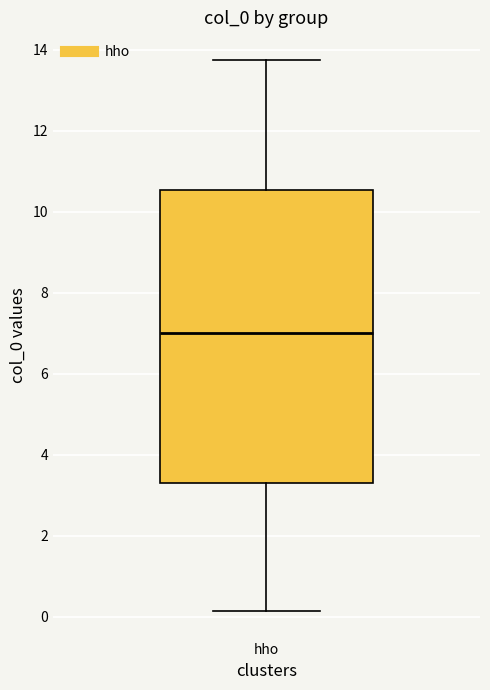

Transcribe this box plot: give where the median line is, the range the box spans, and where the two whiskers end, as read against the y-axis. The values are not printed on the chart, so give them approximately, as read against the axis.

median 7.0, box 3.4 to 10.6, whiskers 0.2 to 13.8